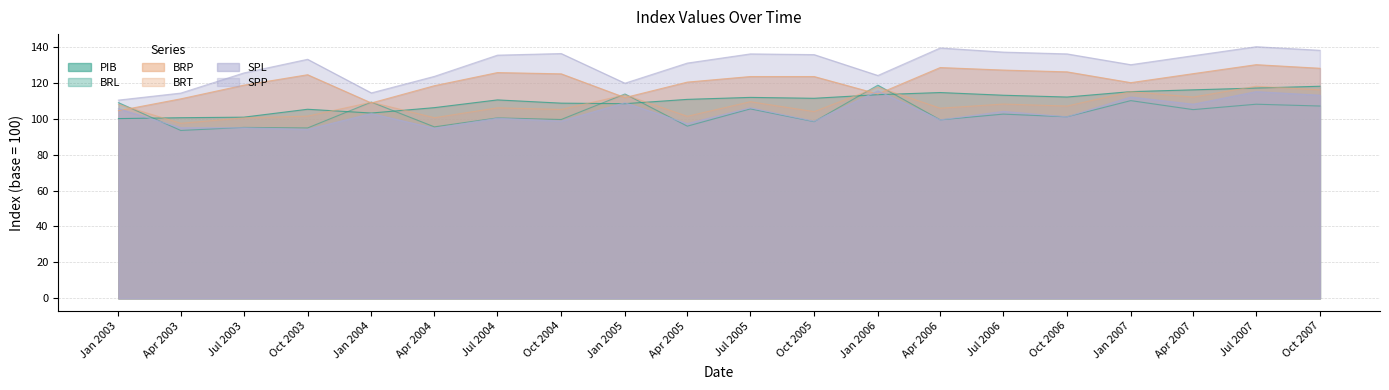

What is the label of the 7th point from the left?

Jul 2004